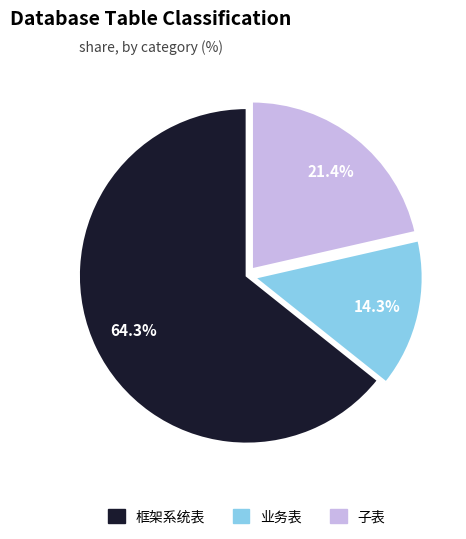

What portion of the pie excludes 子表?

78.6%